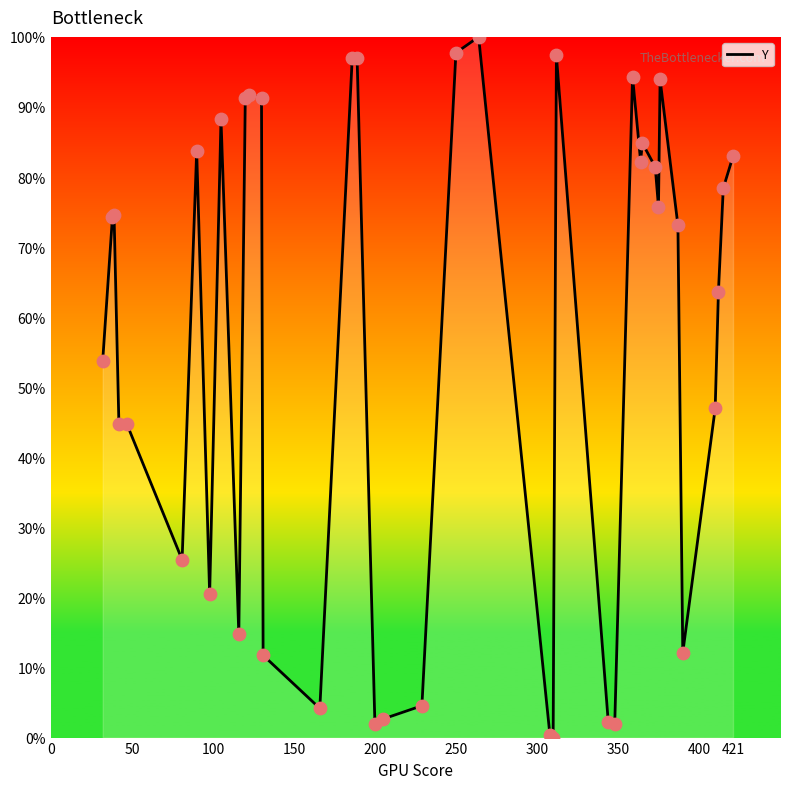

What is the difference between the maximum and minimum values?

100.0